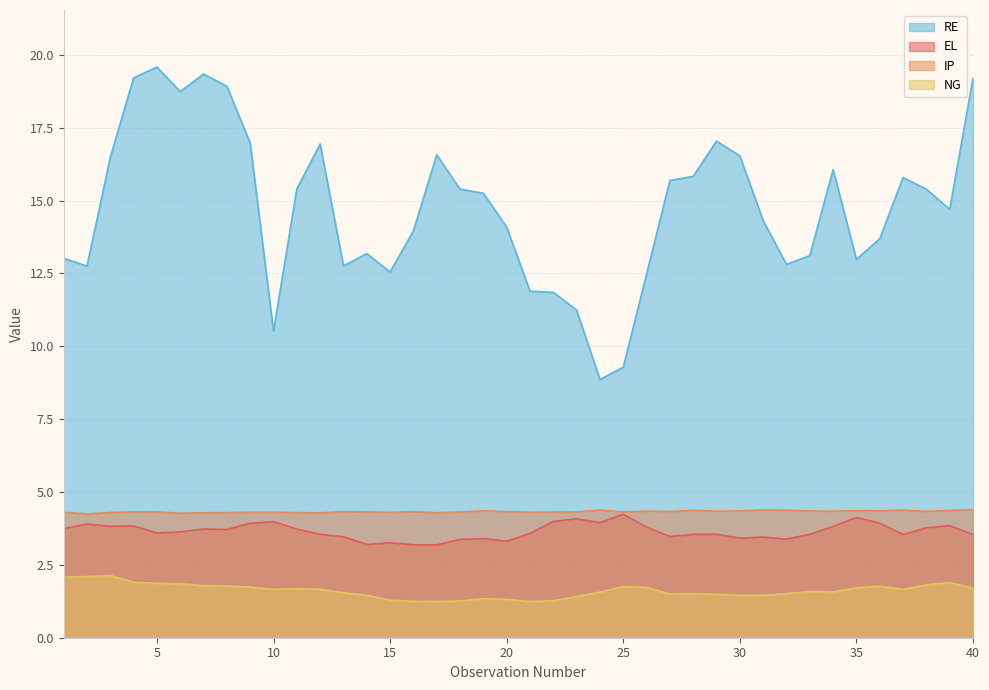

The IP series shows 4.3 at 29. True or false?

True